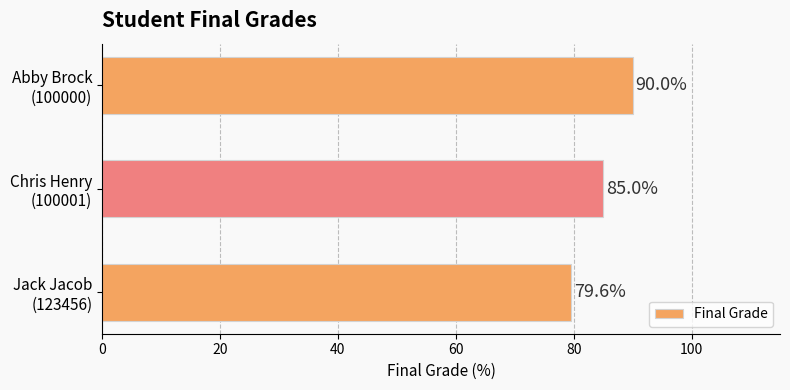

What is the sum of all values?

254.6